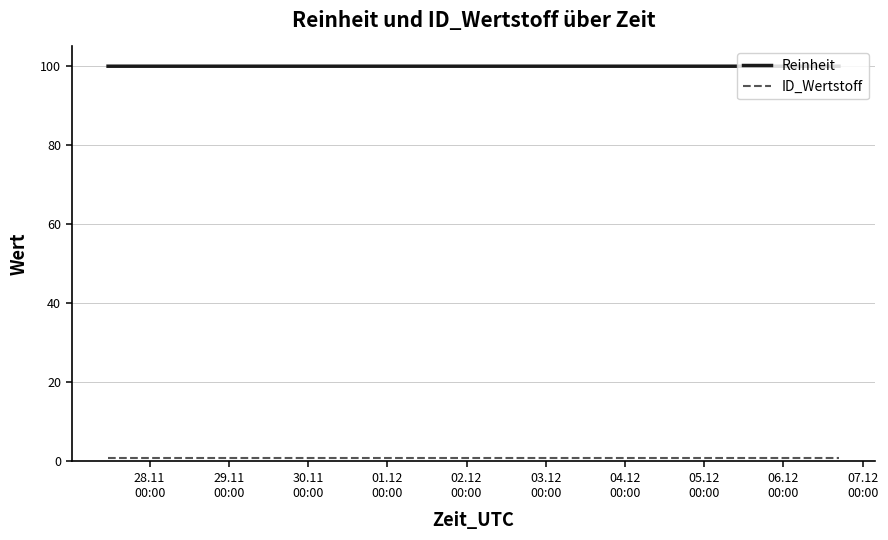

Which series has the largest total across all categories?

Reinheit